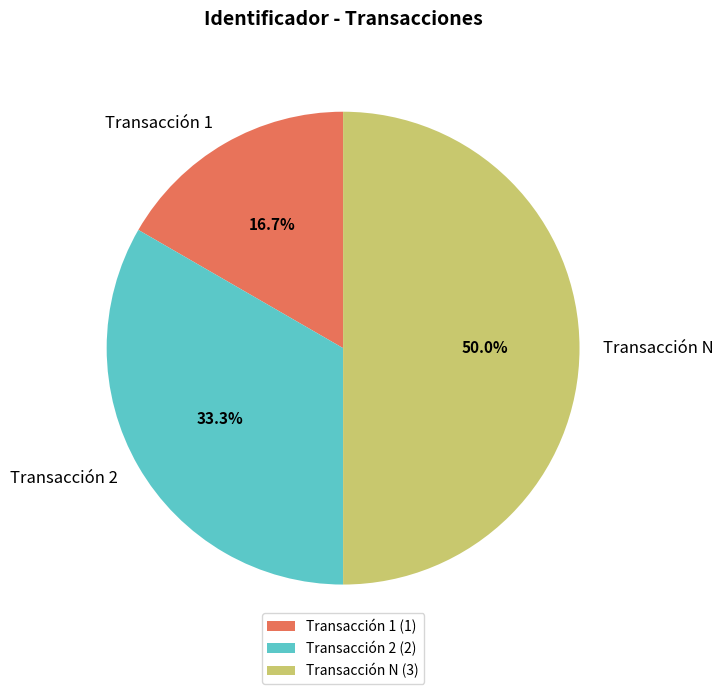

Is it true that Transacción 1 is 17% of the pie?

True